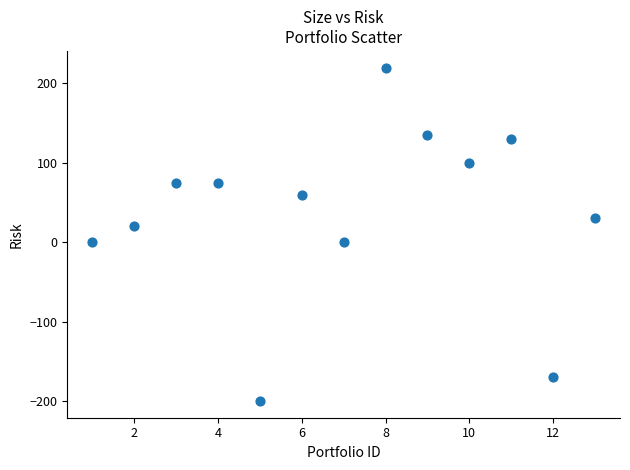

What is the range of X values (max minus min)?

12